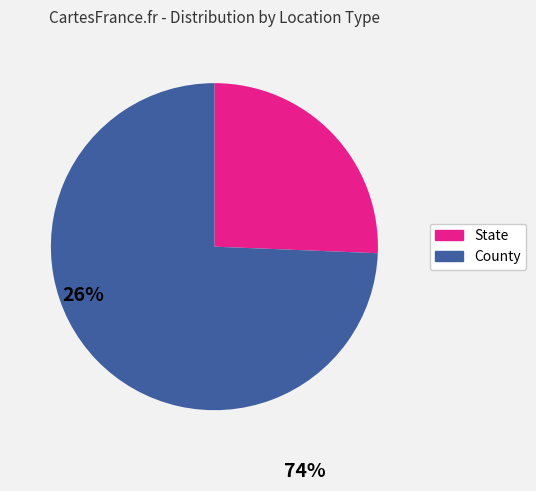

Do State and County together represent more than half of the pie?

Yes